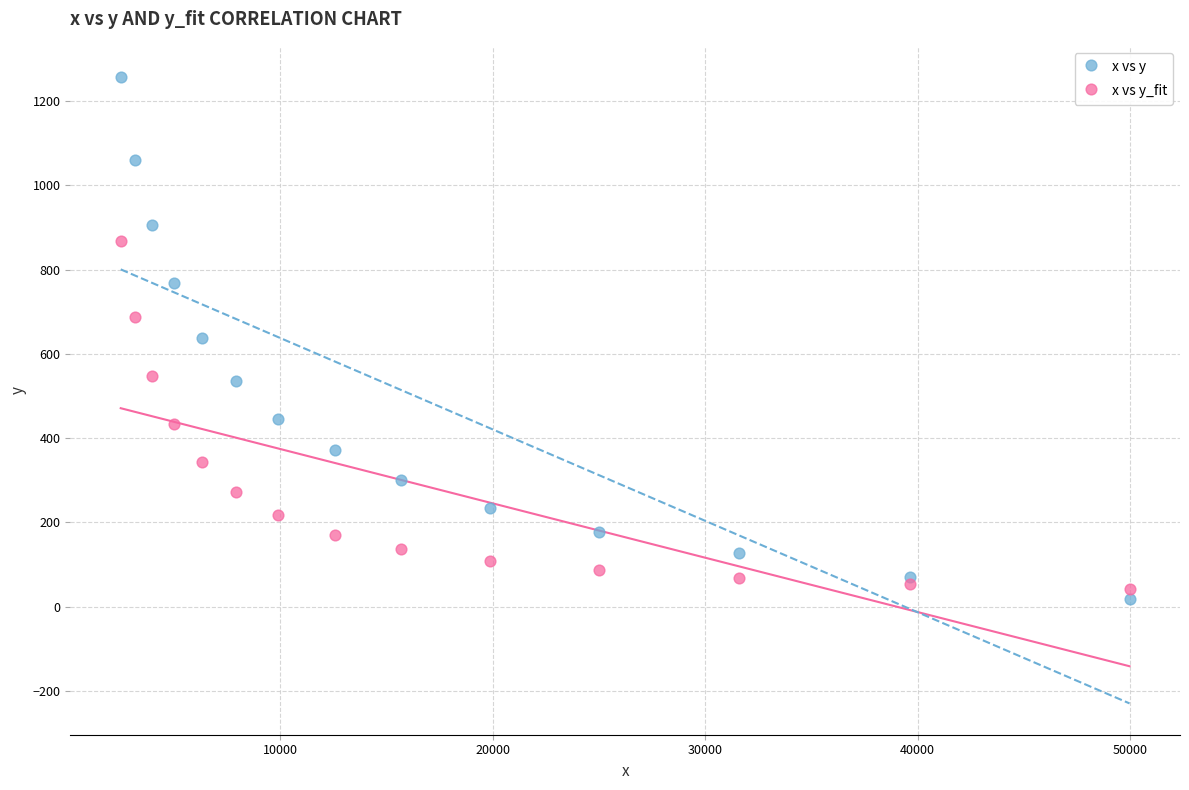

Which series has the widest spread of Y values?

x vs y